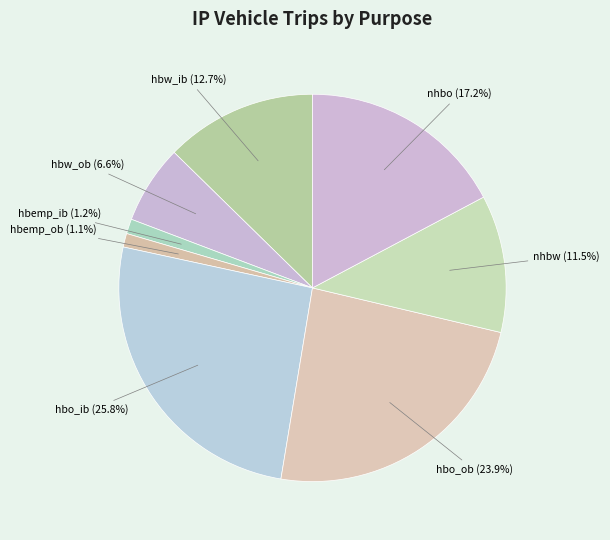

Which category has the biggest portion of the pie?

hbo_ib